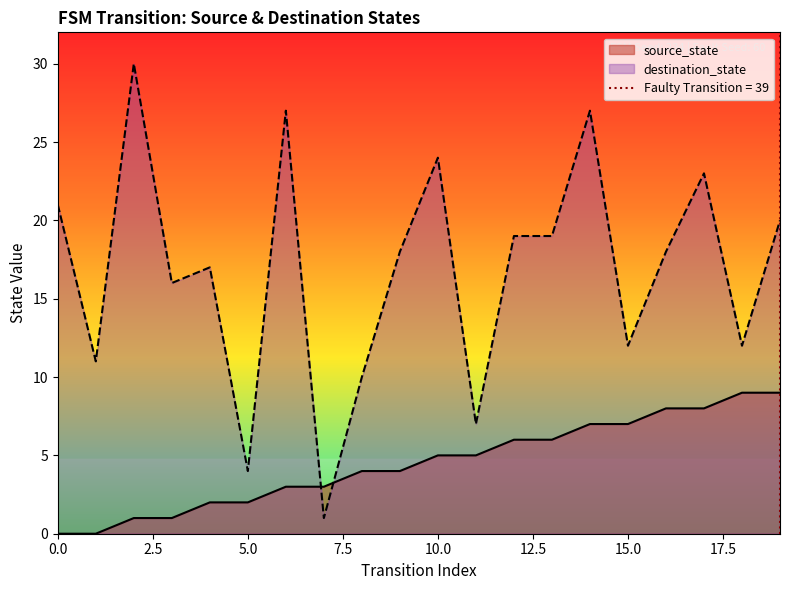

At which label is source_state closest to 4?

8